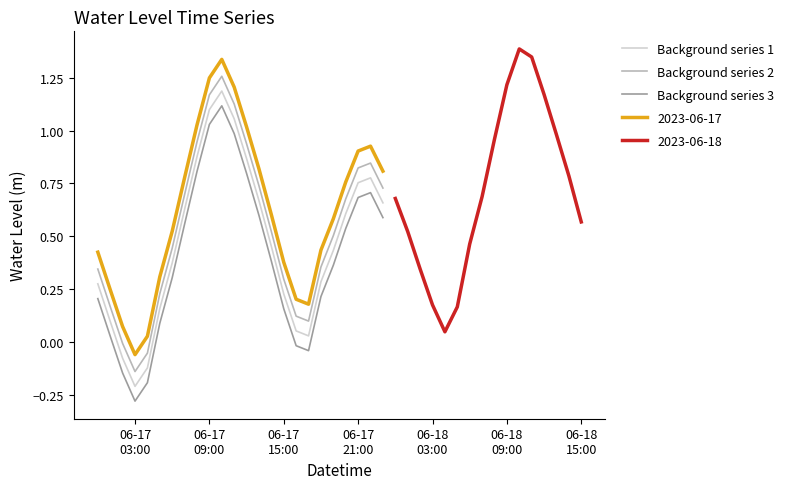

True or false: 2023-06-17 and Background series 1 intersect in this chart.

False